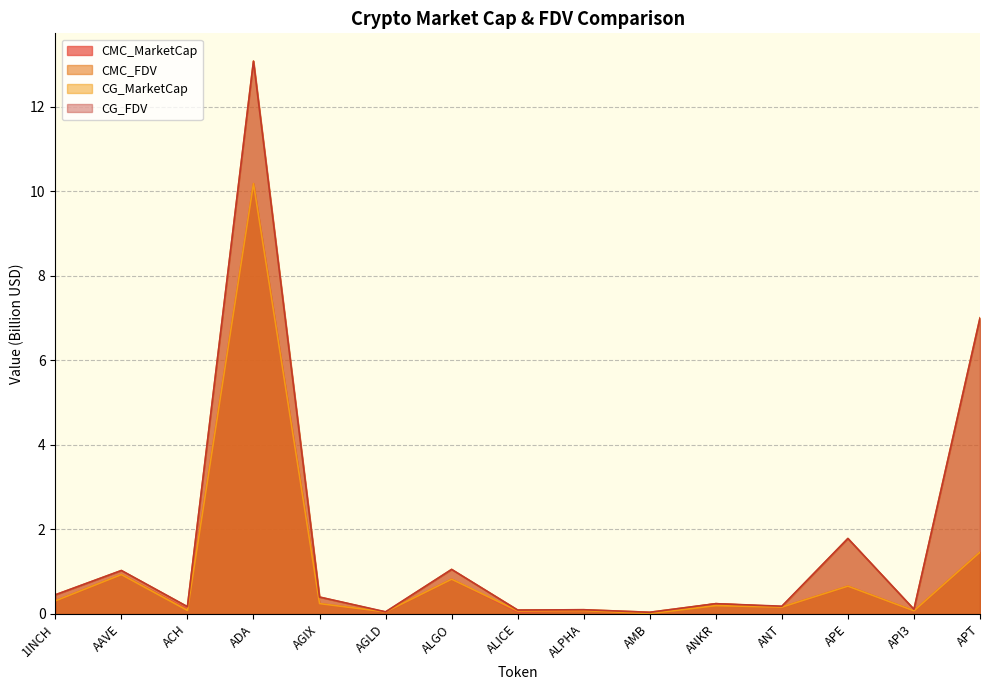

Which series has the largest range (max minus min)?

CMC_FDV